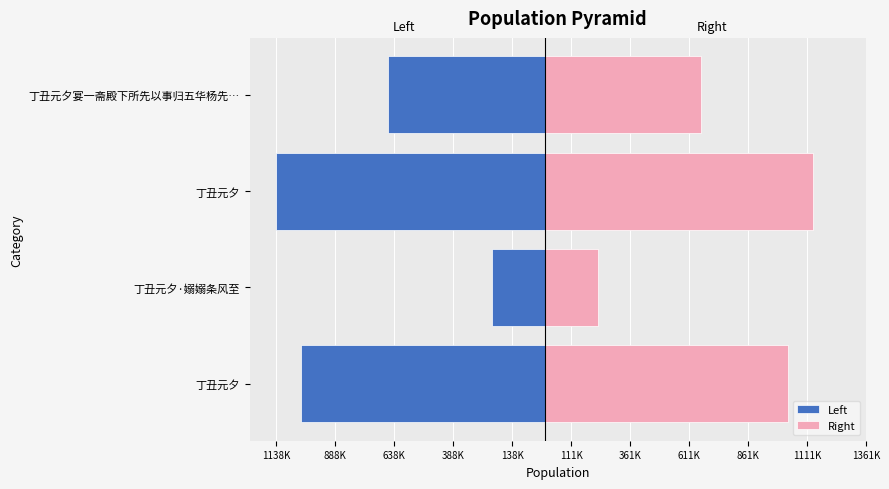

At 丁丑元夕宴一斋殿下所先以事归五华杨先…, list the series in order from largest to smallest.

Right, Left